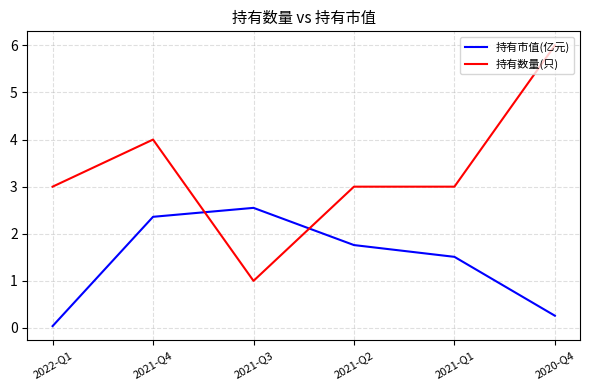

What is the spread (max minus min) of values at 2020-Q4?

5.7